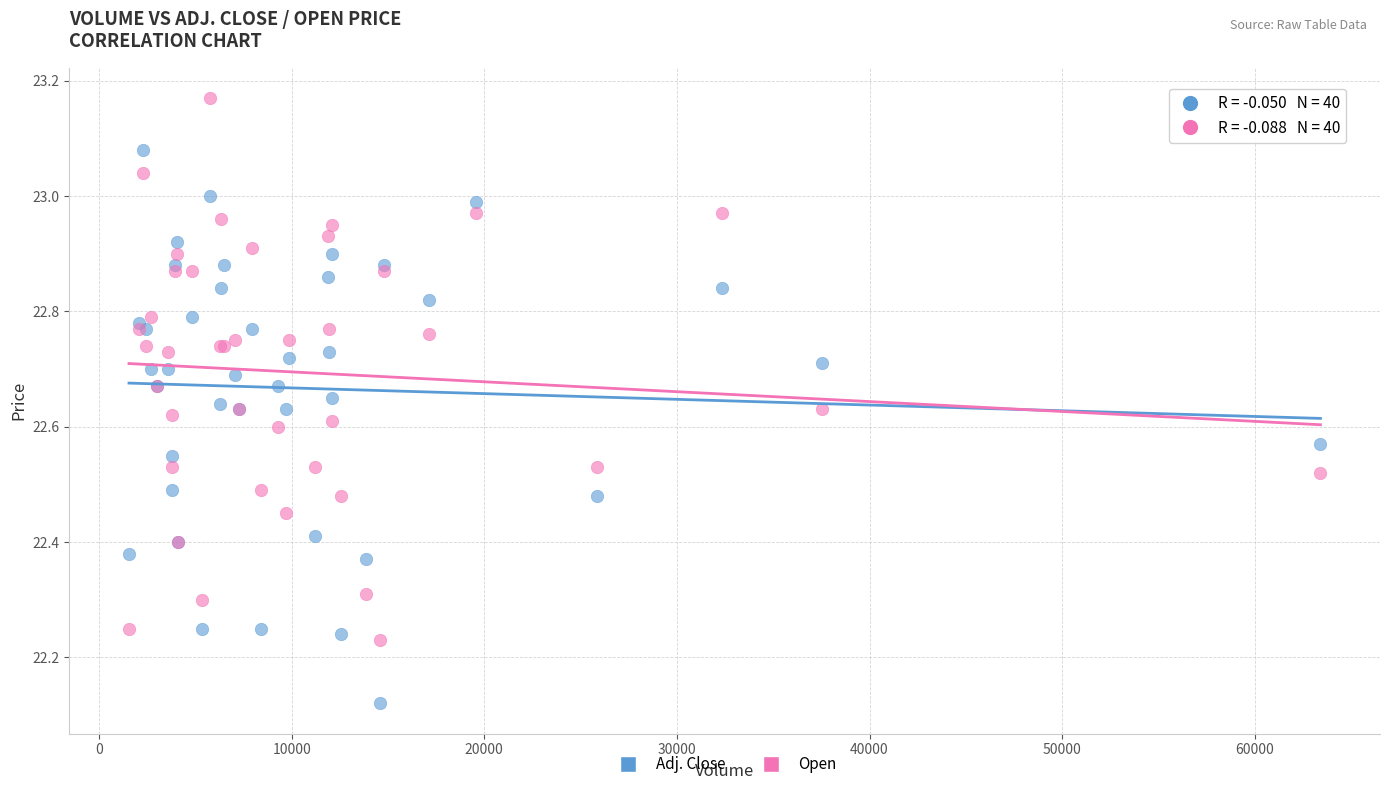

Which series reaches the minimum Y coordinate?

Adj. Close